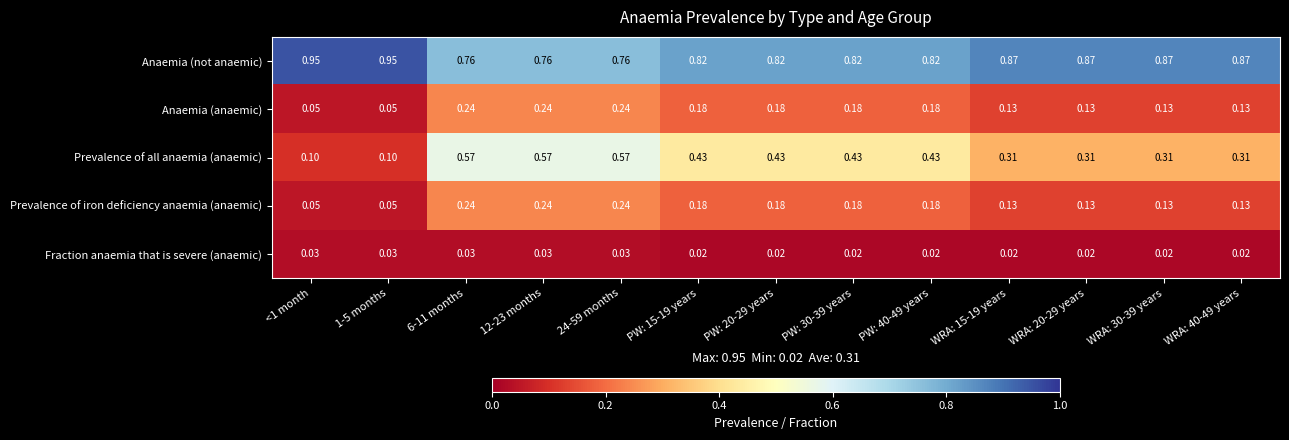

Which series changed the most between 1-5 months and WRA: 15-19 years?

Prevalence of all anaemia (anaemic)